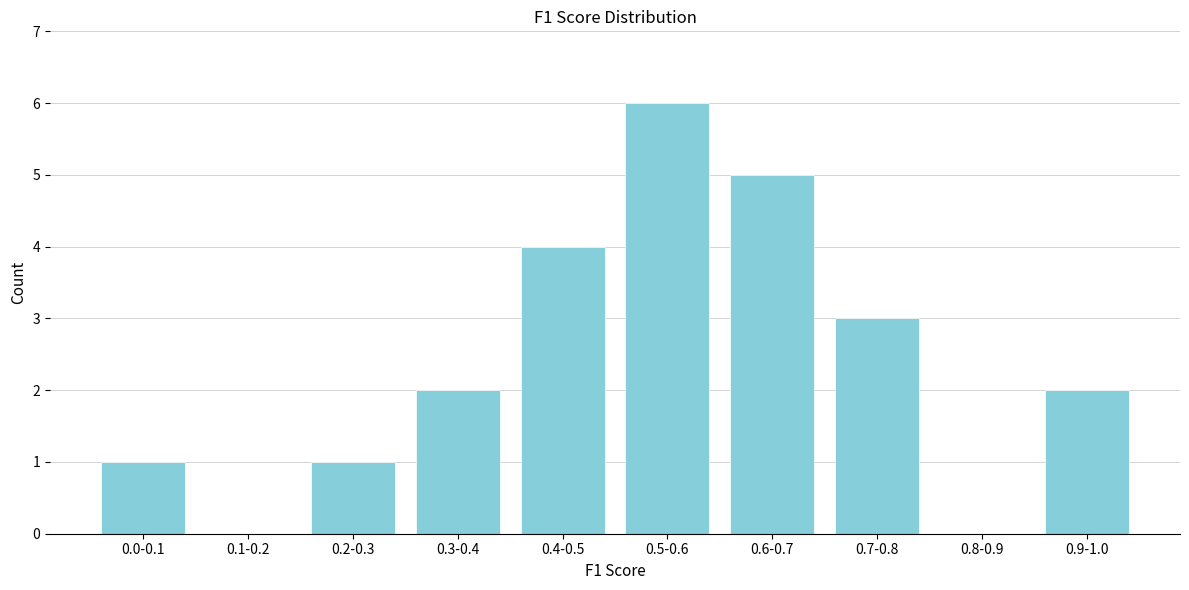

Reading right to left, list all the values displayed in this chart.

0.9-1.0=2	0.8-0.9=0	0.7-0.8=3	0.6-0.7=5	0.5-0.6=6	0.4-0.5=4	0.3-0.4=2	0.2-0.3=1	0.1-0.2=0	0.0-0.1=1